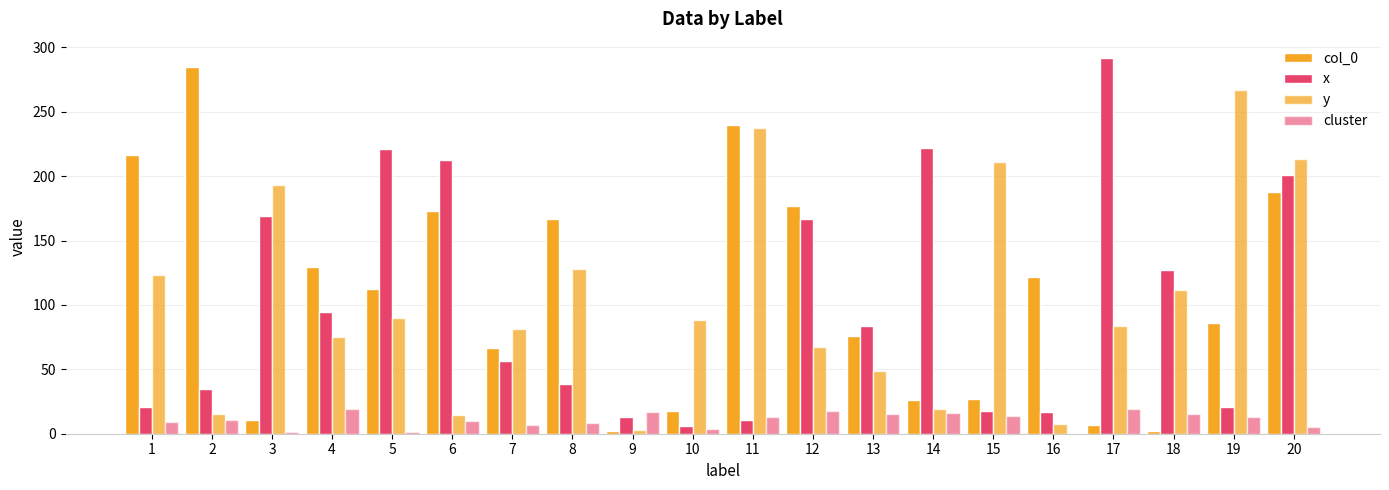

The col_0 series shows 176.4 at 12. True or false?

True